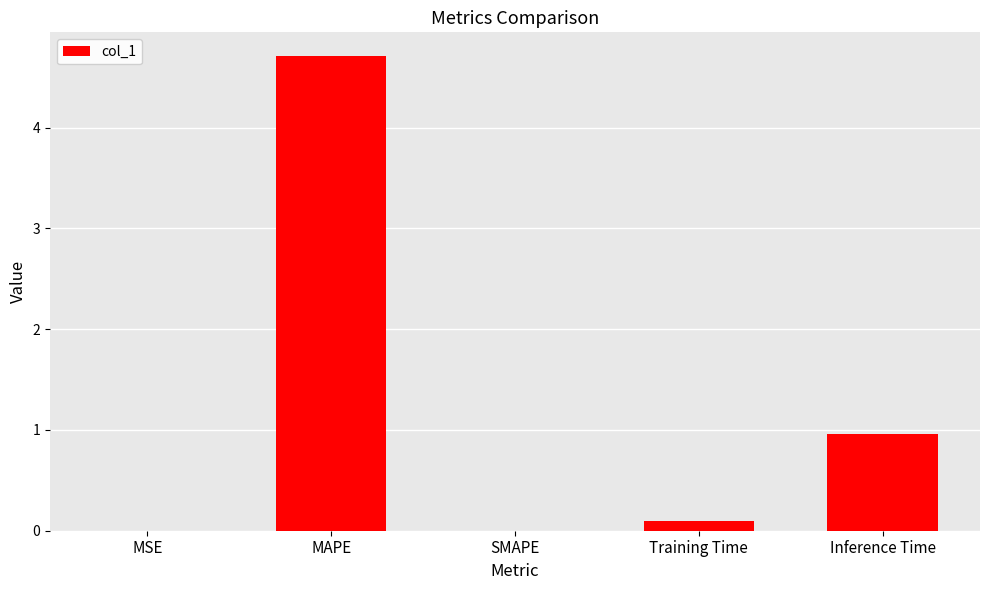

What is the greatest value displayed?

4.7